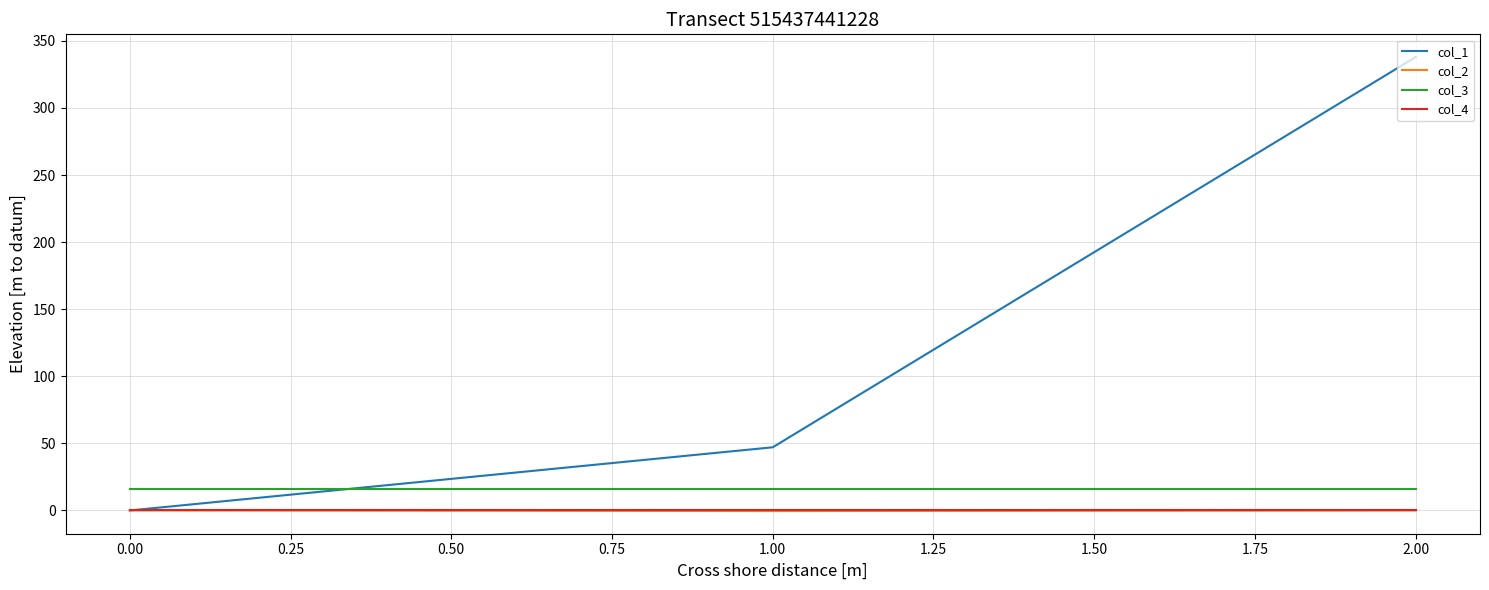

At how many categories does at least one series exceed 331?

1